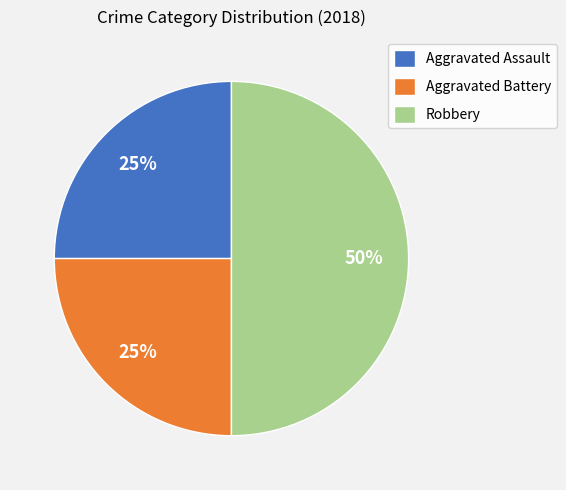

Does Aggravated Battery account for over 50% of the chart?

No